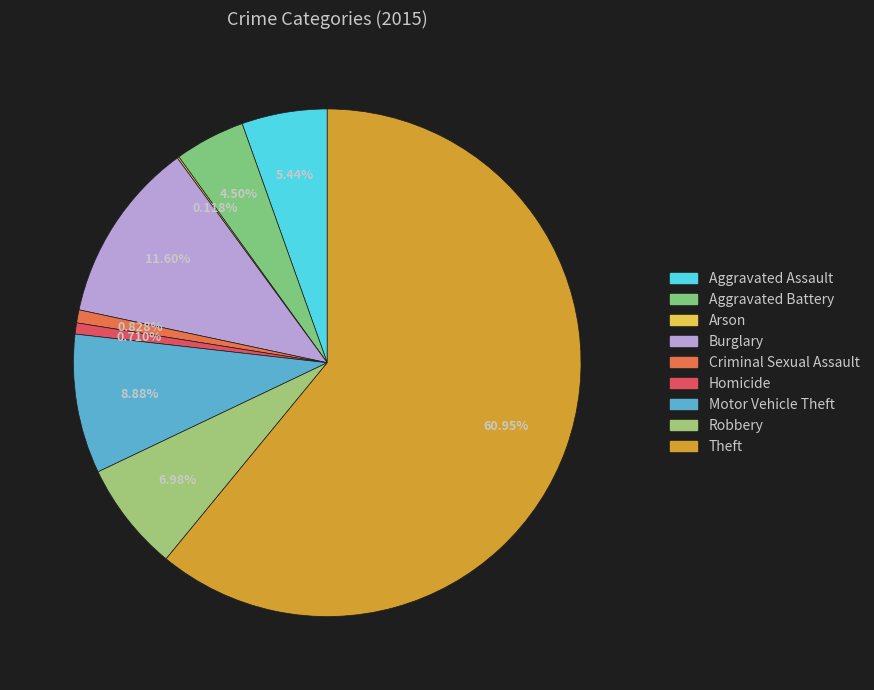

To the nearest percent, what is the difference between the largest and smallest slice percentages?

61%